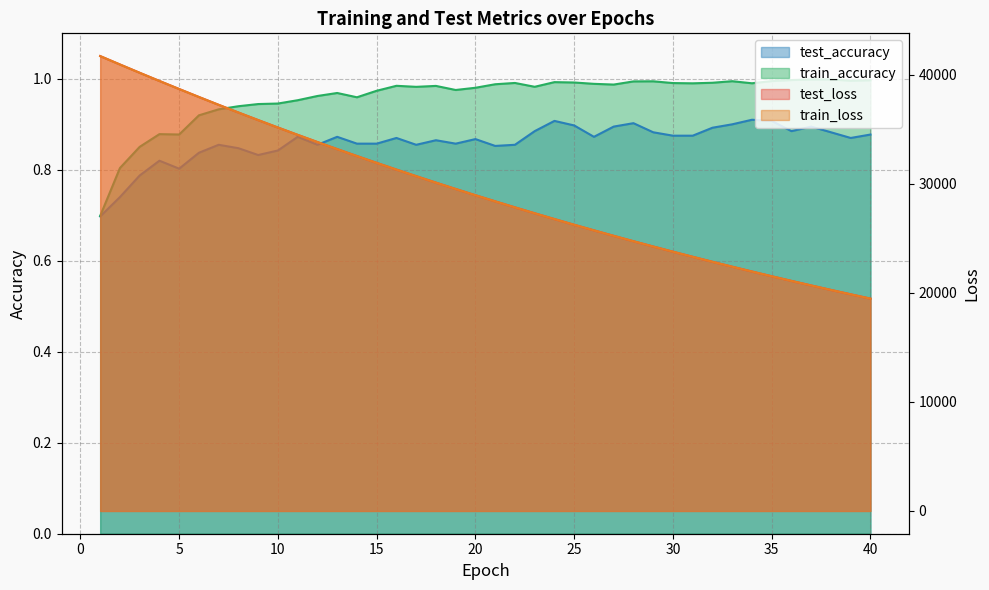

Which series has the largest total across all categories?

test_loss